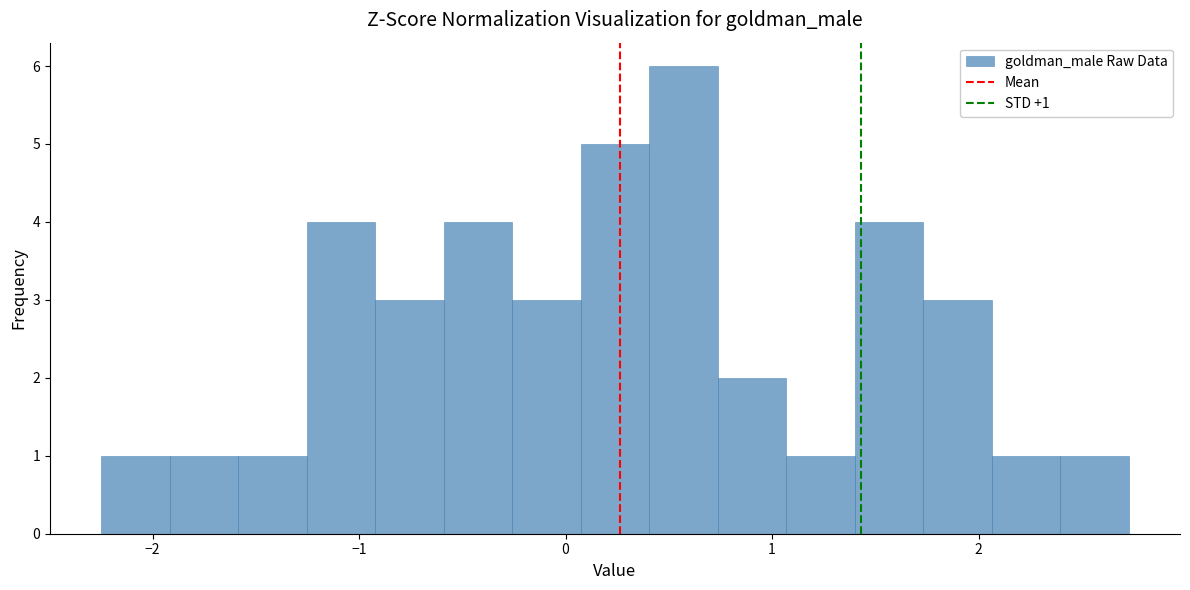

Read against the x-axis, roughly where is the centre of the tallest bar?

0.6